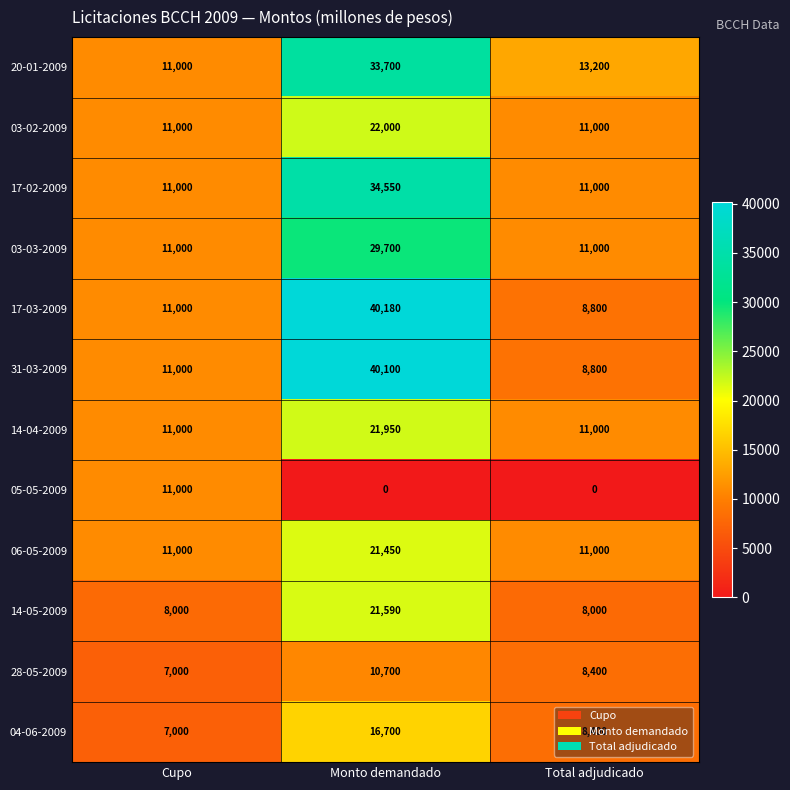

Between Cupo and Total adjudicado, which series saw the biggest shift?

05-05-2009